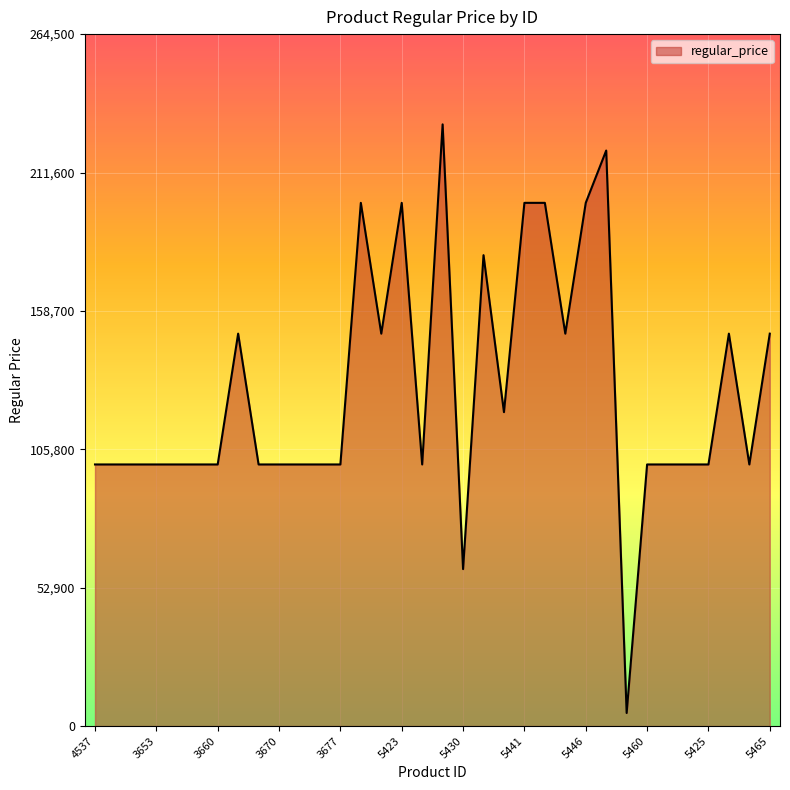

What is the greatest value displayed?

230000